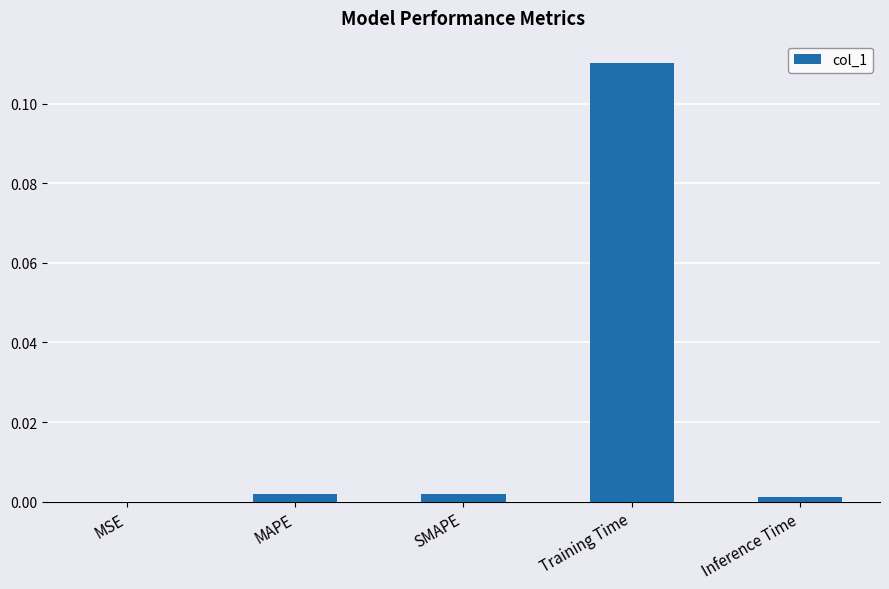

The chart shows a value of 0.0 at MSE. True or false?

True